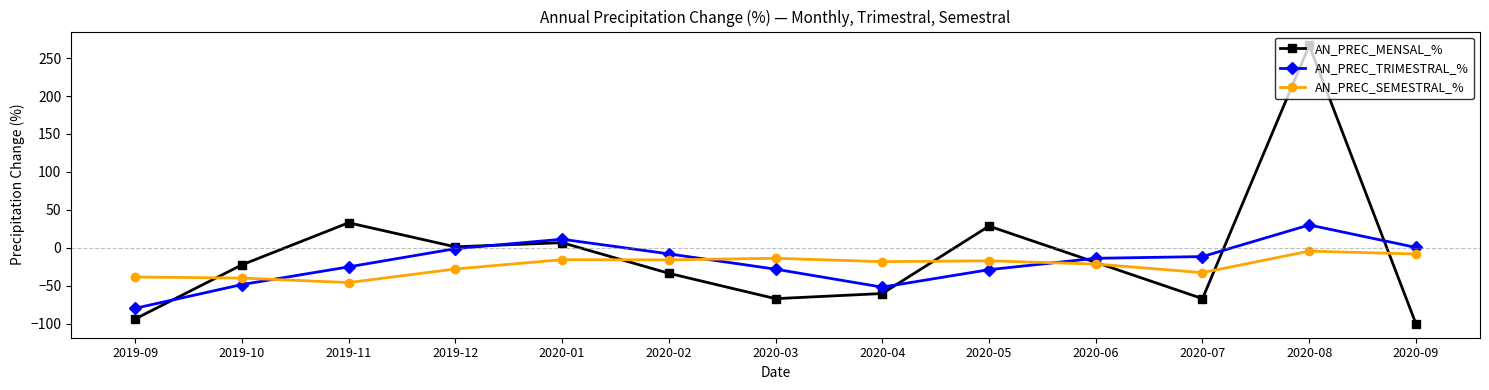

At which category is the sum across all series the highest?

2020-08